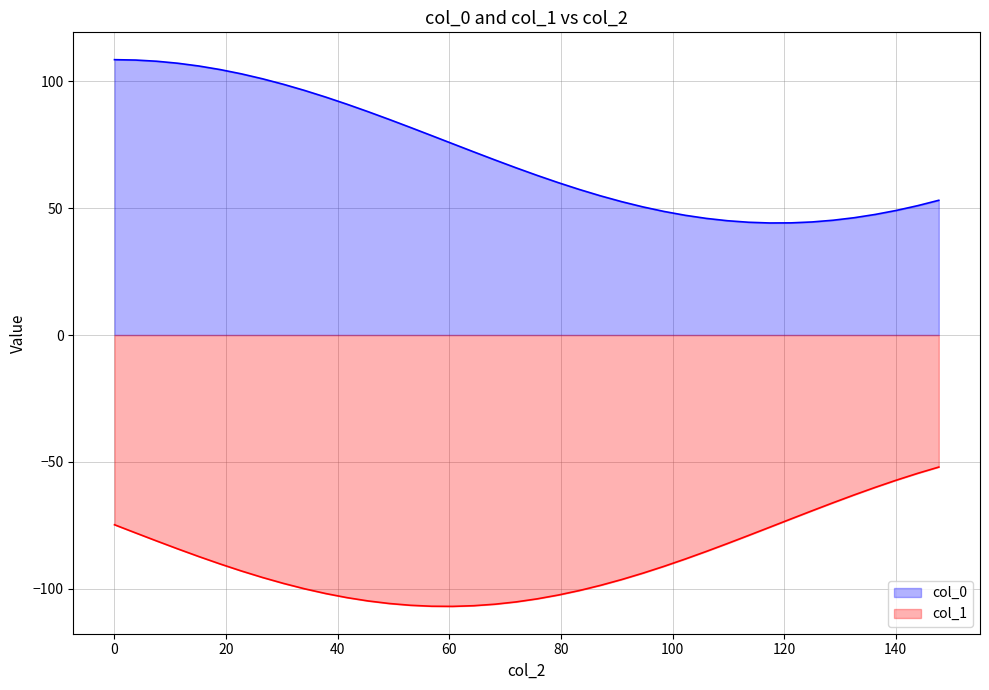

What are all the series names shown in the legend?

col_0, col_1